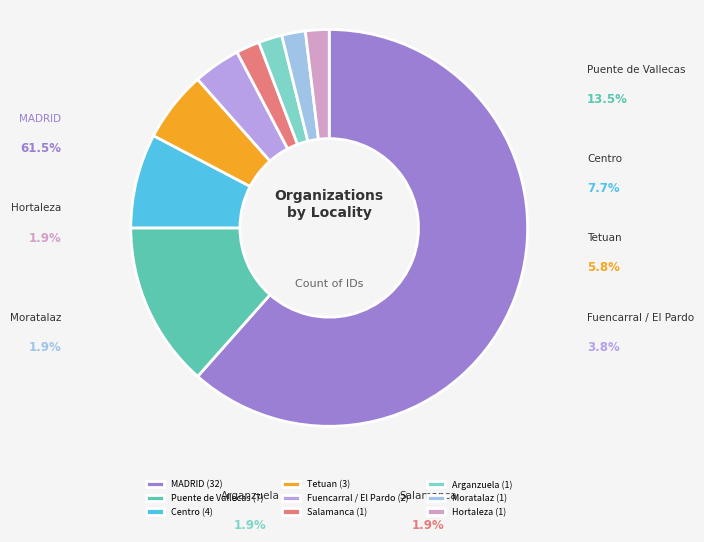

To the nearest percent, what portion does MADRID represent?

62%